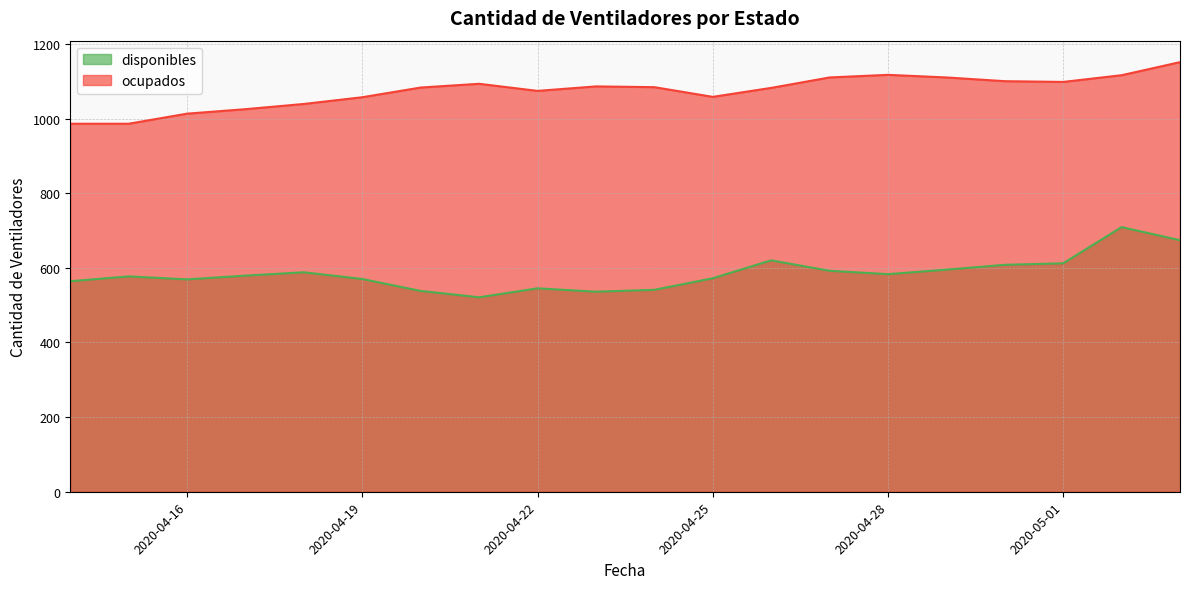

What is the label of the 20th point from the left?

2020-05-03